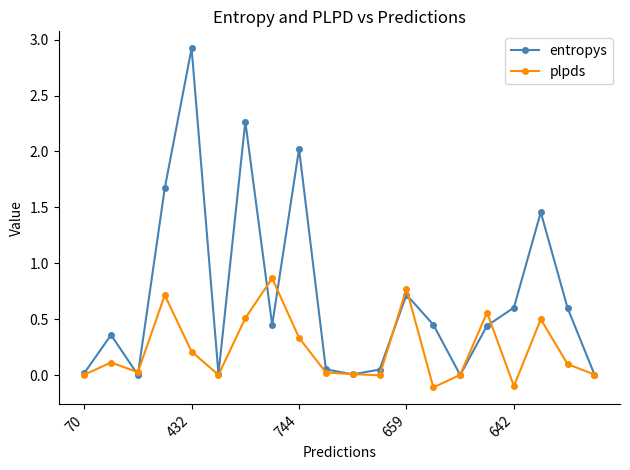

Does the chart have visible grid lines?

No